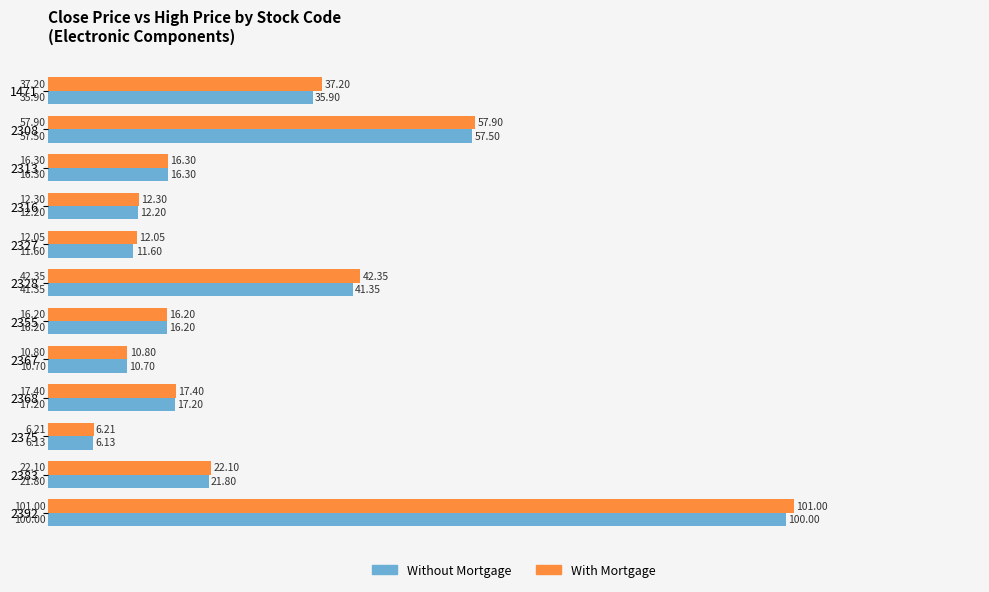

Which series has the largest range (max minus min)?

With Mortgage